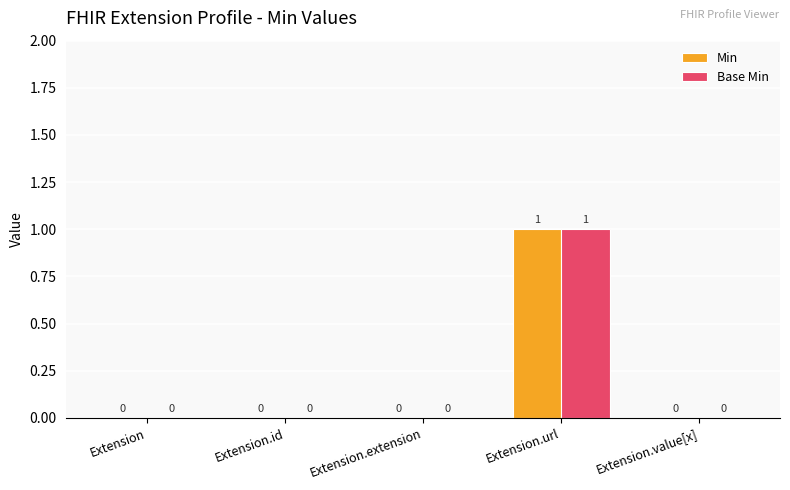

How many values in the Base Min series exceed 0?

1